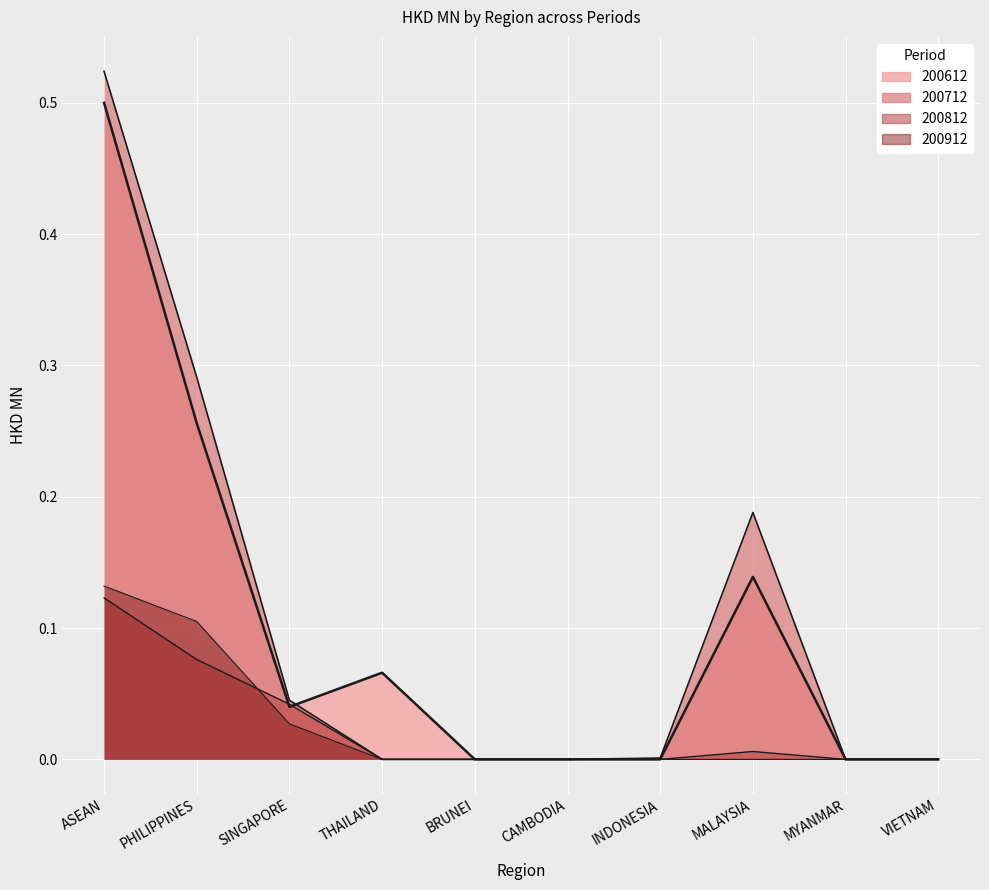

Rank the series by their maximum value, from highest to lowest.

200712, 200612, 200912, 200812